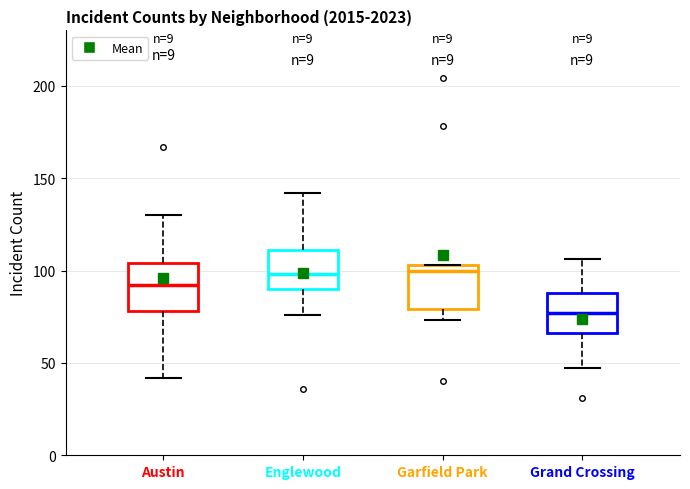

Reading left to right, transcribe this box plot: for each box, give where its median line is, the range the box spans, and where its two whiskers end, as read against the y-axis. The values are not printed on the chart, so give them approximately, as read against the axis.

Austin: median 90, box 80 to 105, whiskers 40 to 130
Englewood: median 100, box 90 to 110, whiskers 75 to 140
Garfield Park: median 100, box 80 to 105, whiskers 75 to 105
Grand Crossing: median 75, box 65 to 90, whiskers 45 to 105